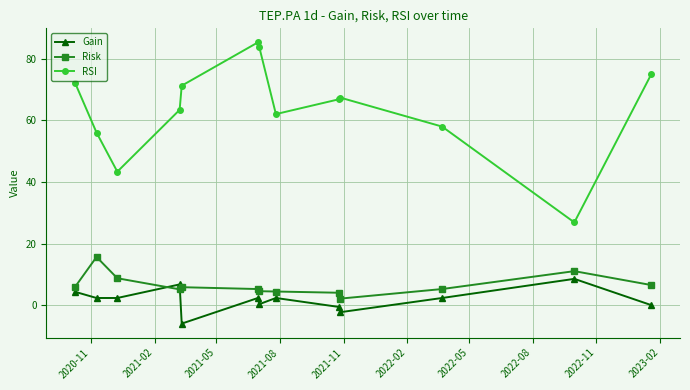

In RSI, how many points are lower than both neighbors (excluding endpoints)?

3